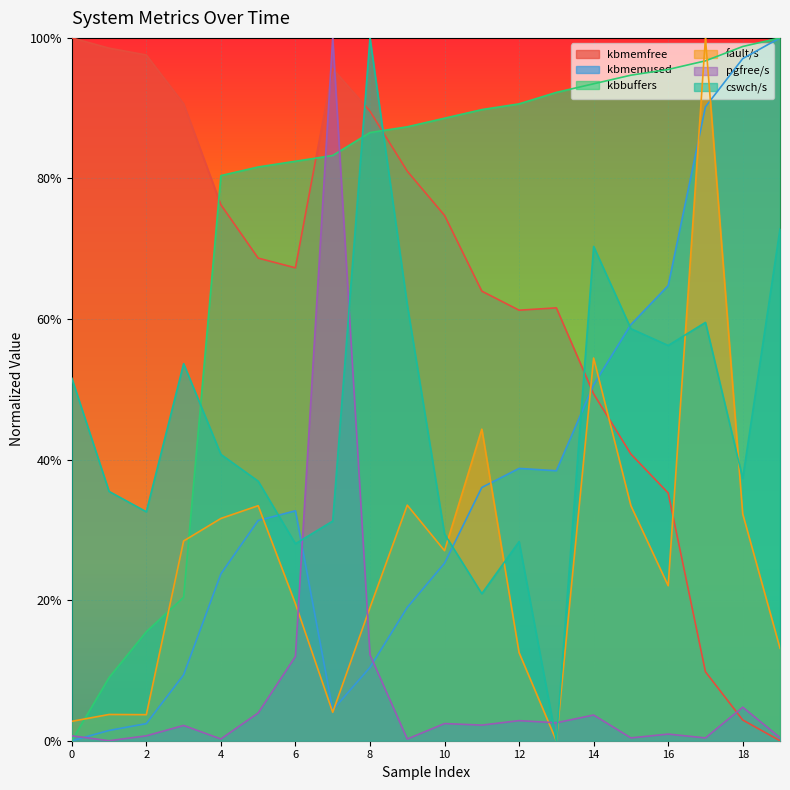

What is the difference between the maximum and minimum values in the kbmemfree series?

1.0